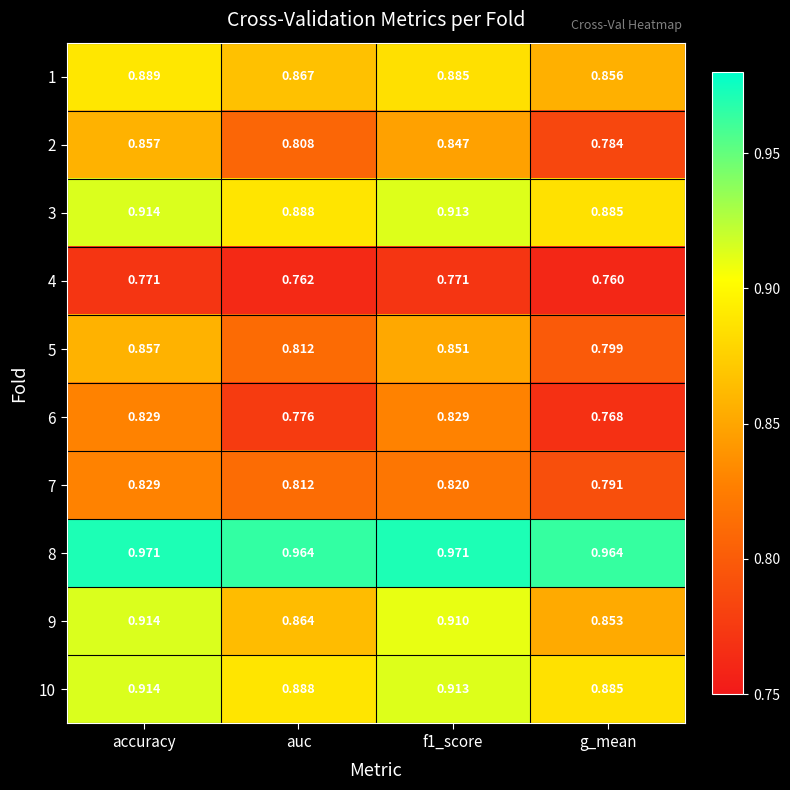

At which label does 5 reach its minimum?

g_mean